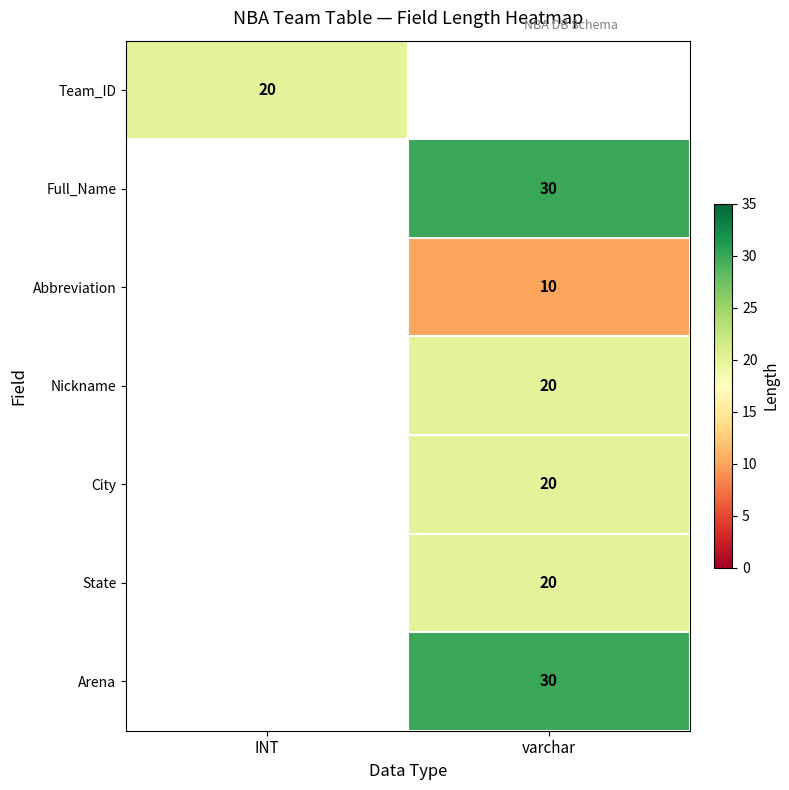

Is the value of Abbreviation at varchar greater than the value of Full_Name at varchar?

No